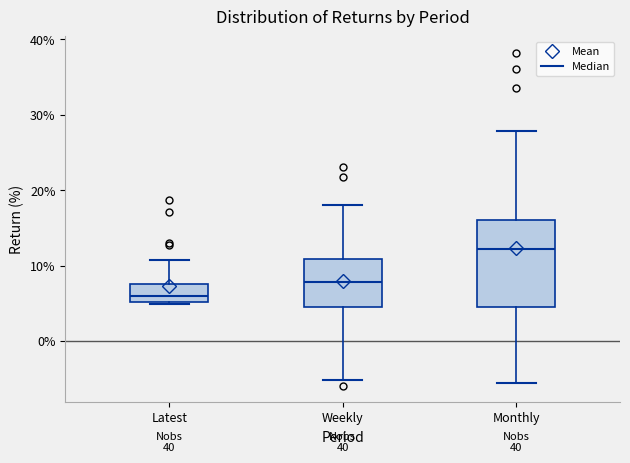

Reading left to right, transcribe this box plot: for each box, give where its median line is, the range the box spans, and where its two whiskers end, as read against the y-axis. The values are not printed on the chart, so give them approximately, as read against the axis.

Latest: median 6, box 5 to 7, whiskers 5 to 11
Weekly: median 8, box 4 to 11, whiskers -5 to 18
Monthly: median 12, box 5 to 16, whiskers -6 to 28